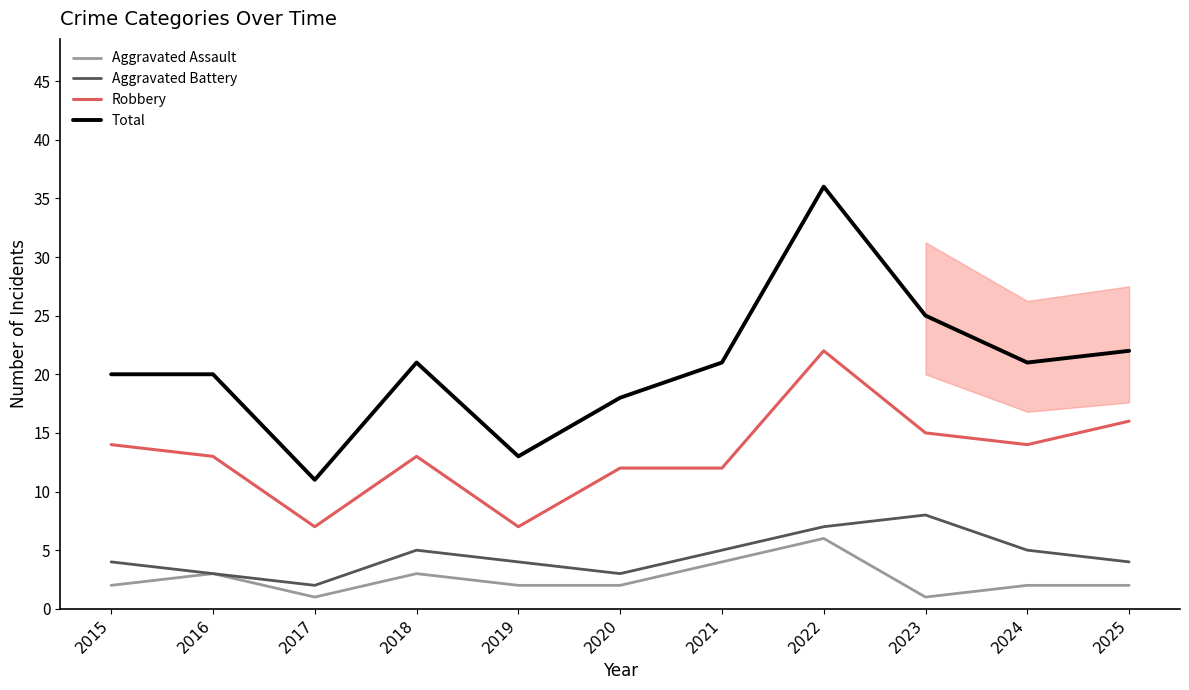

Between 2024 and 2025, which series saw the biggest shift?

Robbery